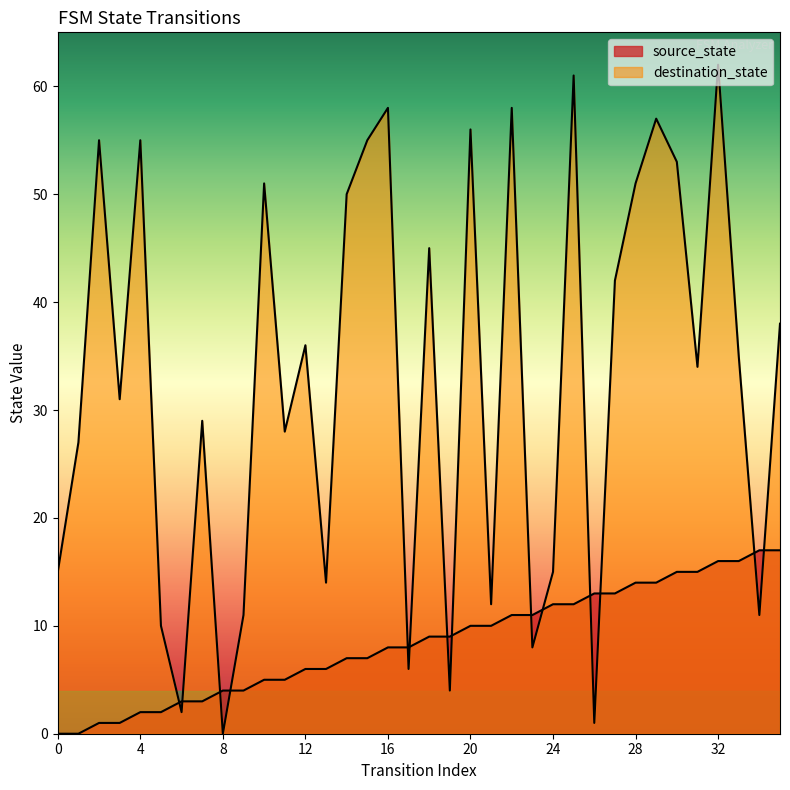

List the series in order of their peak value, highest first.

destination_state, source_state